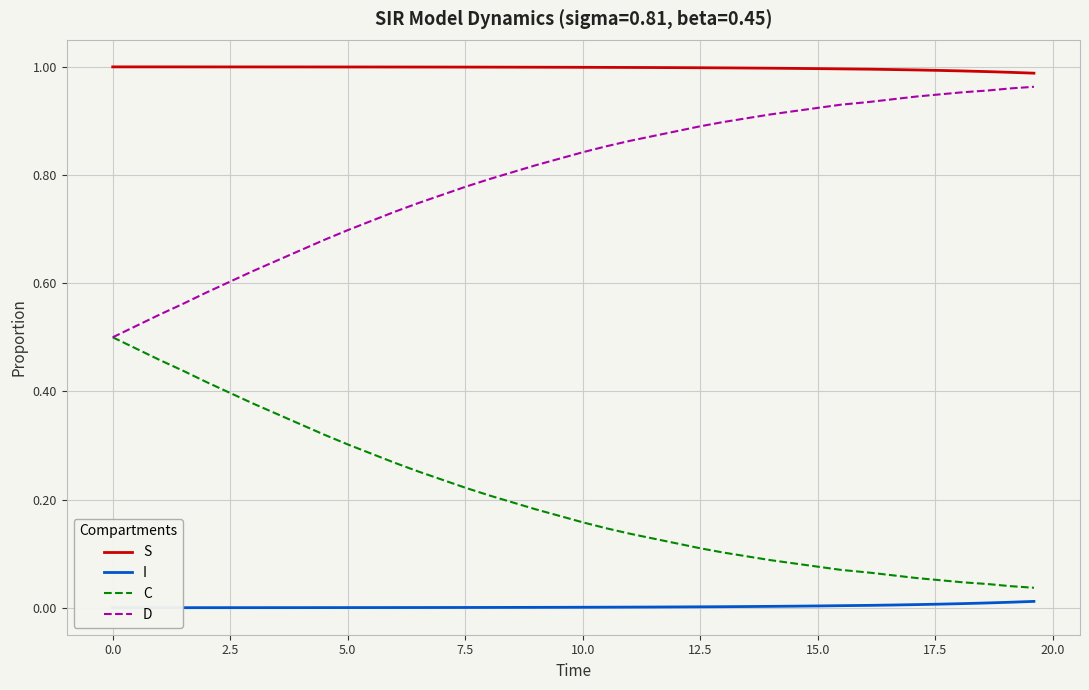

Which series has the widest spread of values?

C